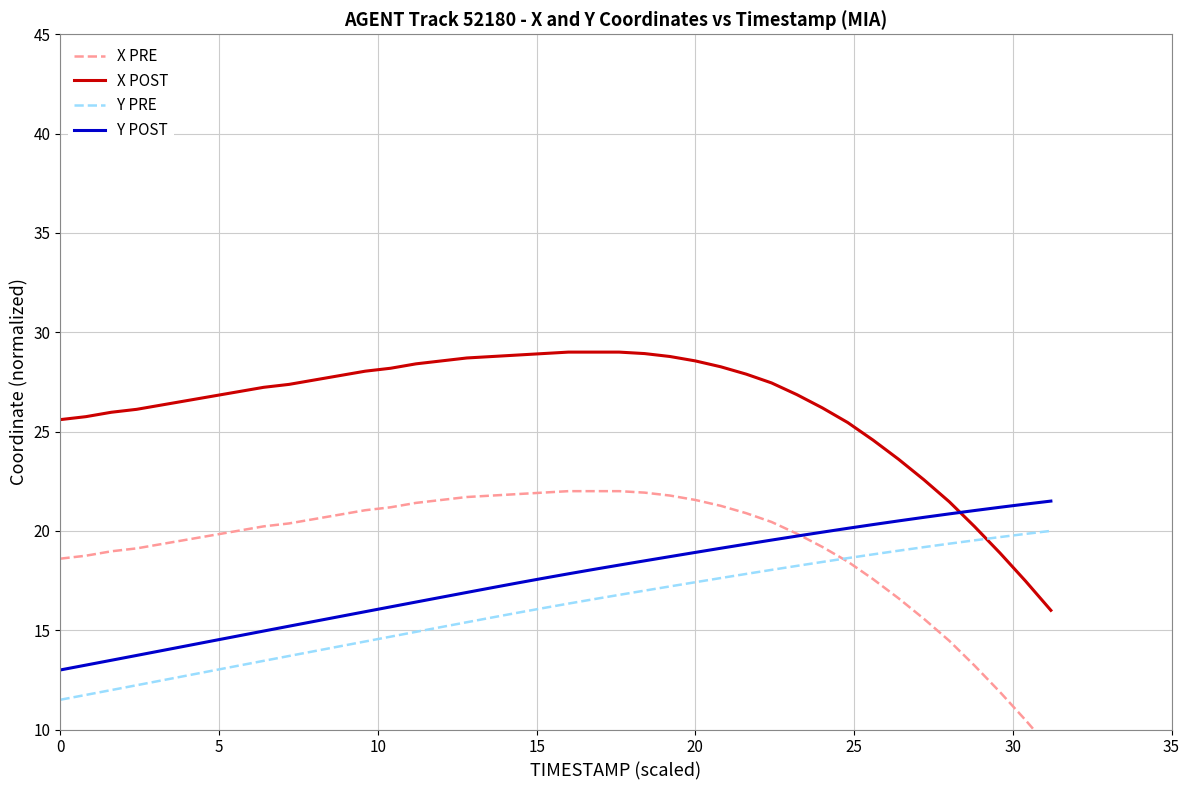

How many data points in Y PRE are less than 16?

19